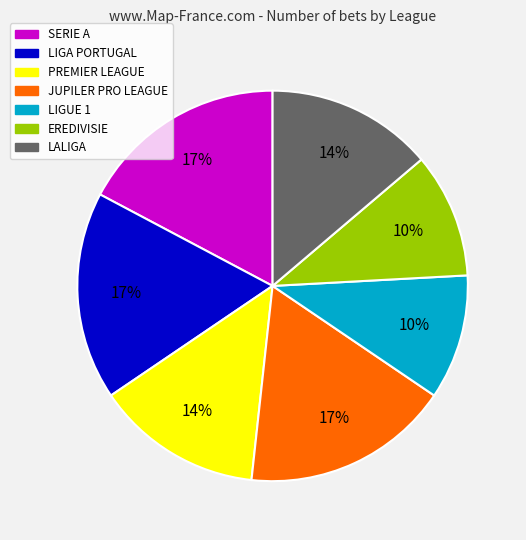

Is there any slice that represents more than half of the pie?

No